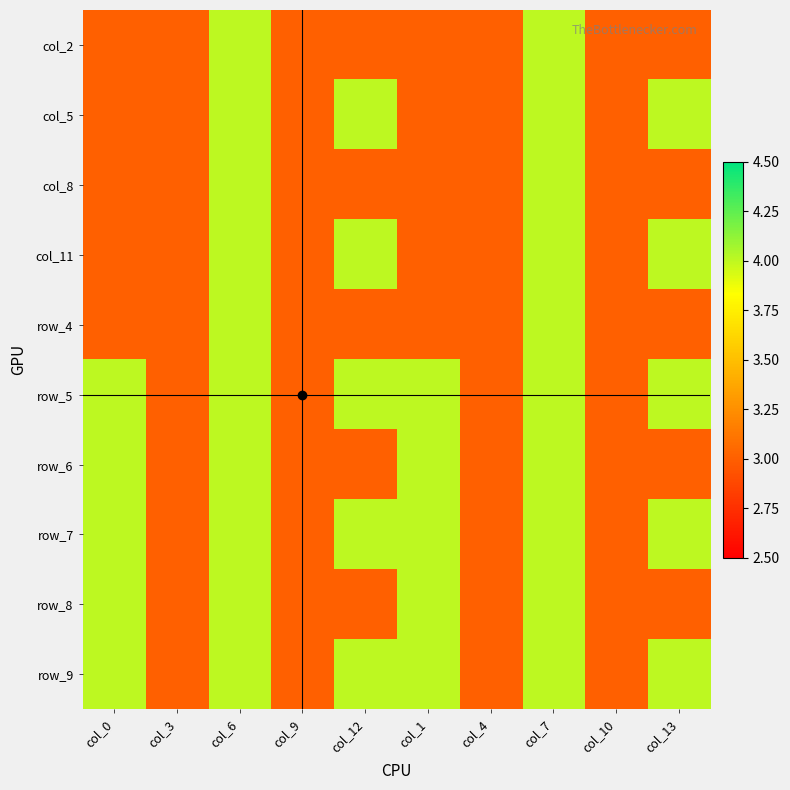

Is the value of row_9 at col_0 greater than the value of row_6 at col_7?

No